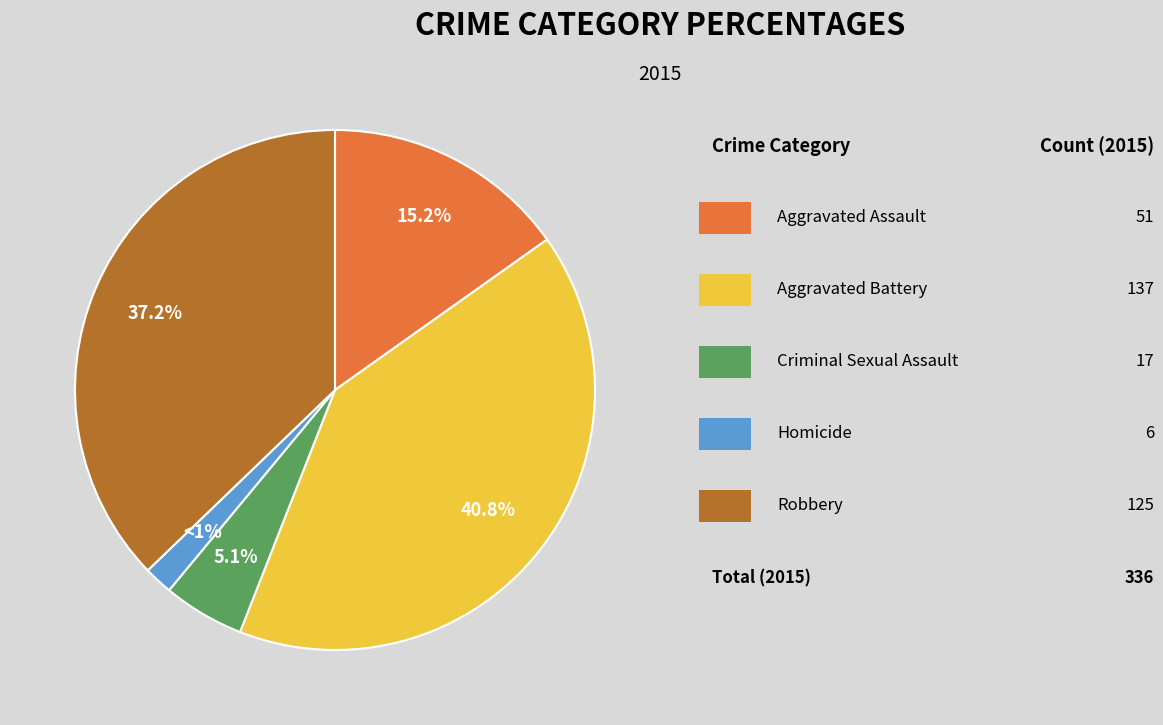

How many slices are in this pie chart?

5